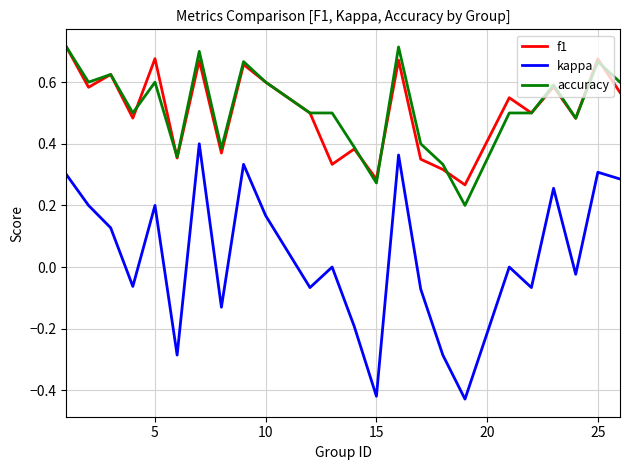

Which series has the largest range (max minus min)?

kappa